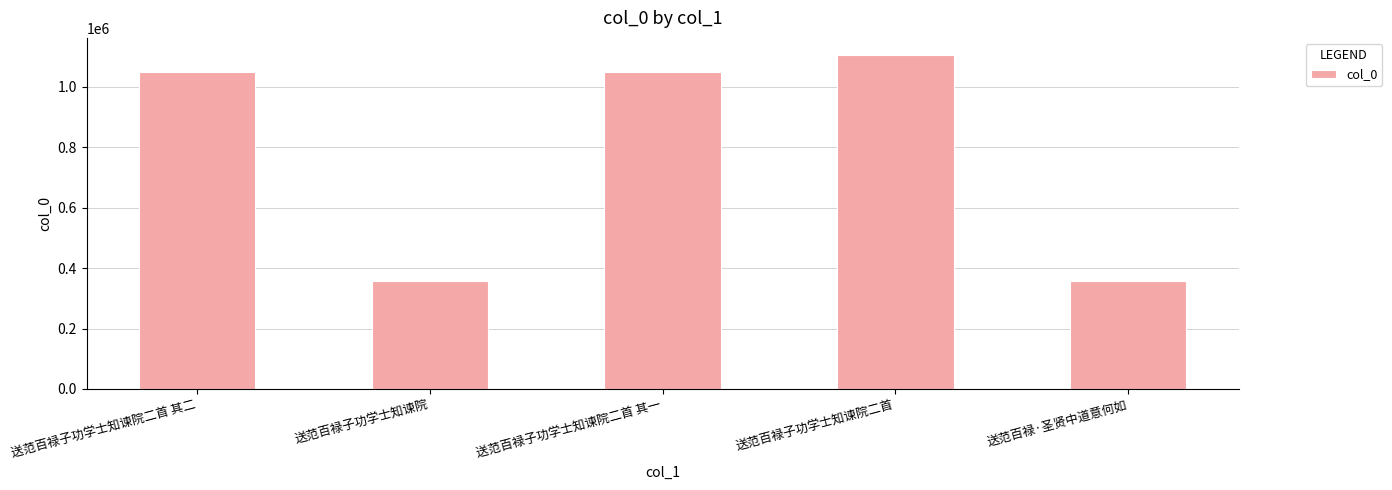

Where does the data first go above 1049578?

送范百禄子功学士知谏院二首 其二